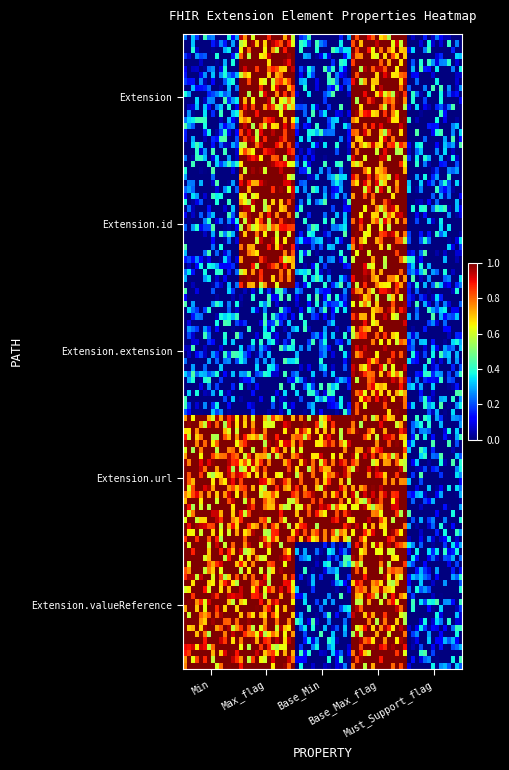

Which series has the largest range (max minus min)?

Extension